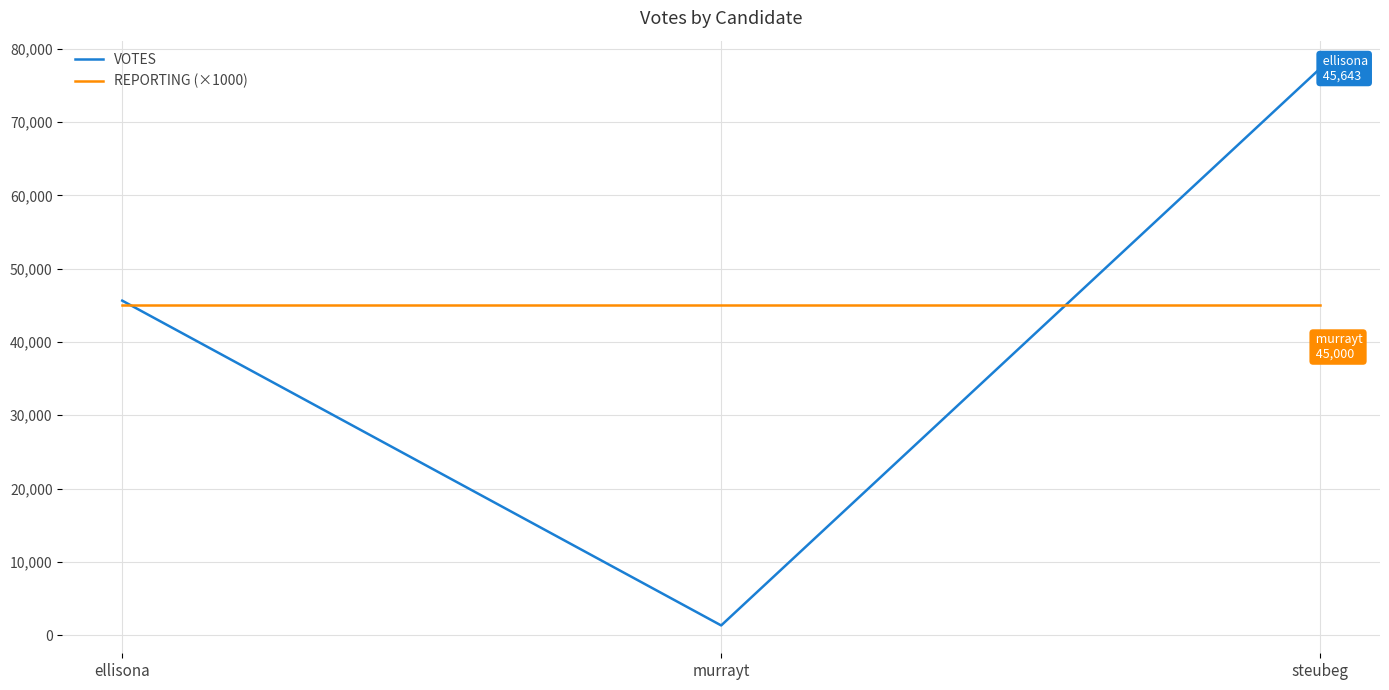

What is the total value across all series at murrayt?

46308